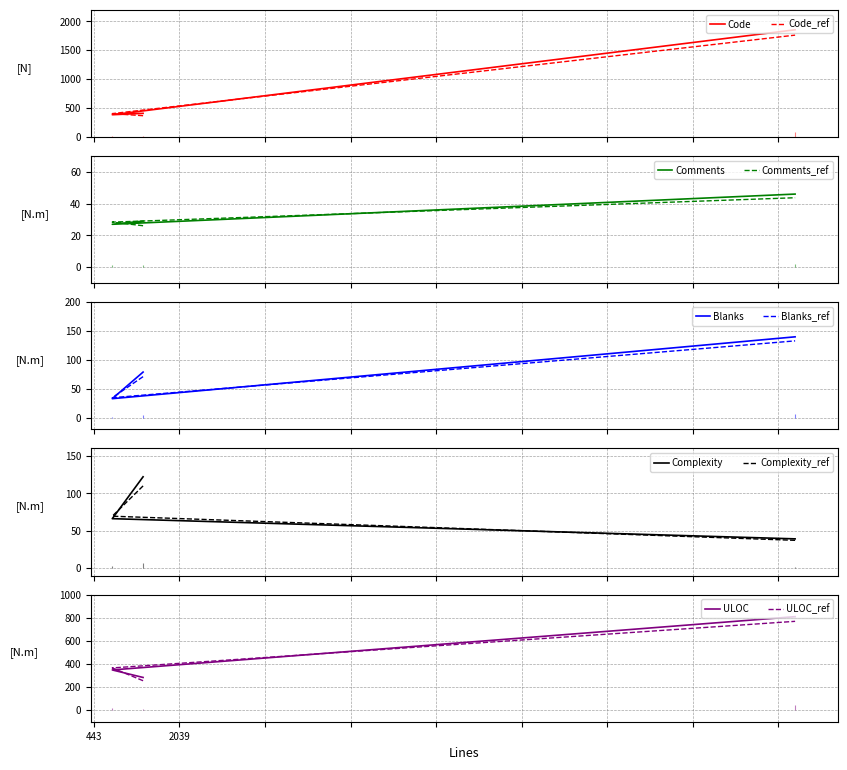

Does the chart have visible grid lines?

Yes